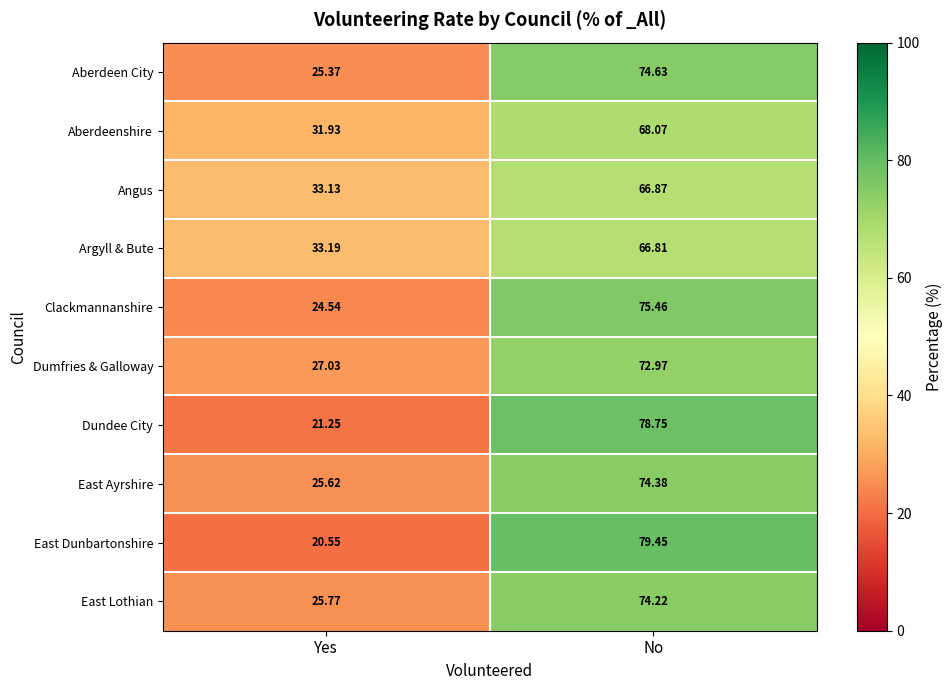

List the labels in order of Aberdeenshire value, smallest first.

Yes, No